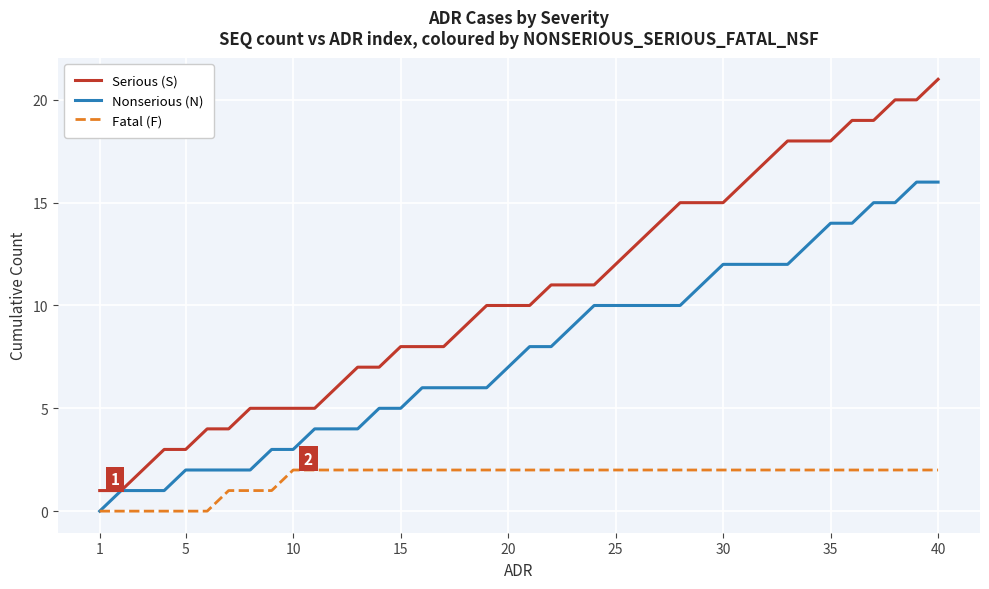

Does the chart have visible grid lines?

Yes